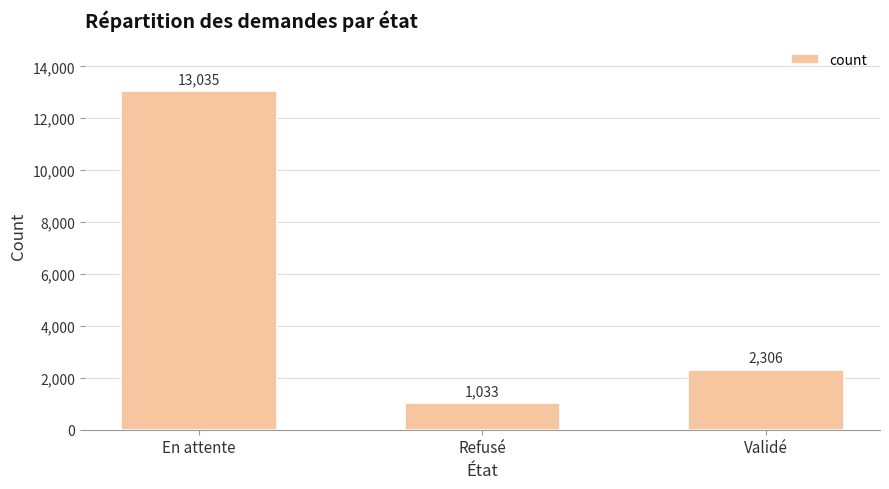

What is the change in value from Refusé to Validé?

+1273